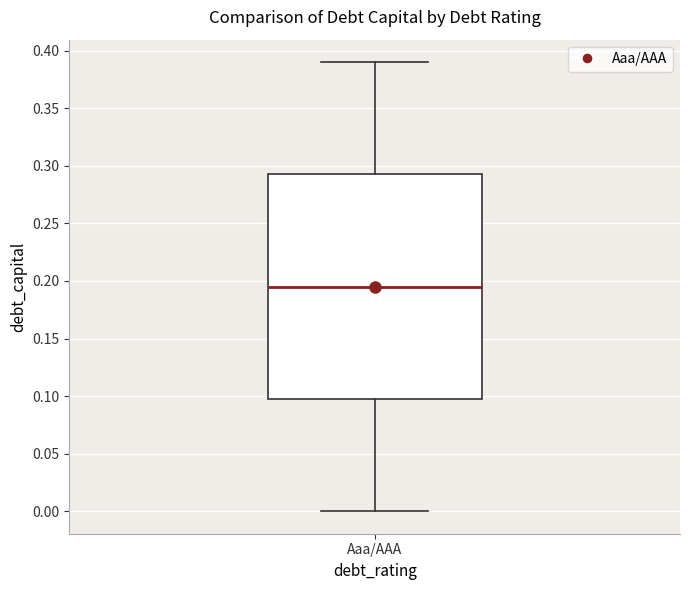

Where does the median line of the box for Aaa/AAA sit on the y-axis? The values are not printed on the chart, so give them approximately, as read against the axis.

0.195